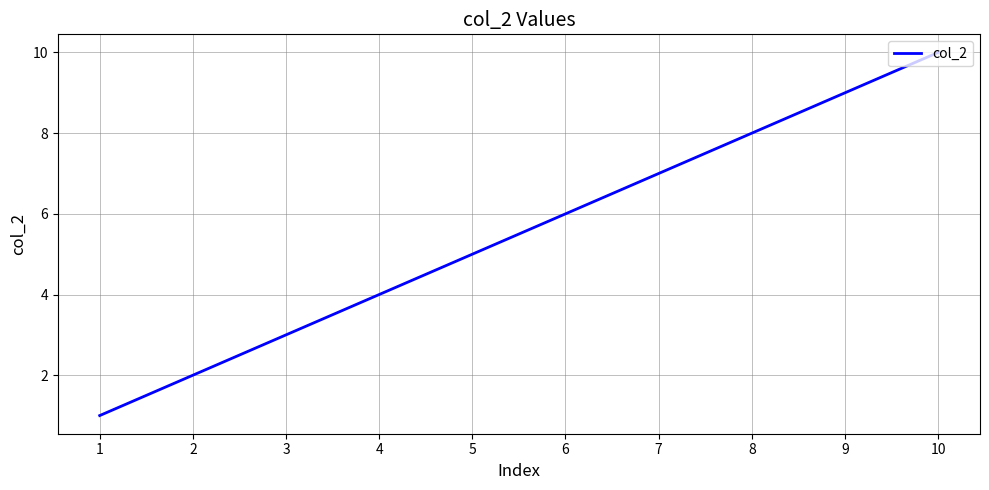

Which has a higher value, 10 or 2?

10